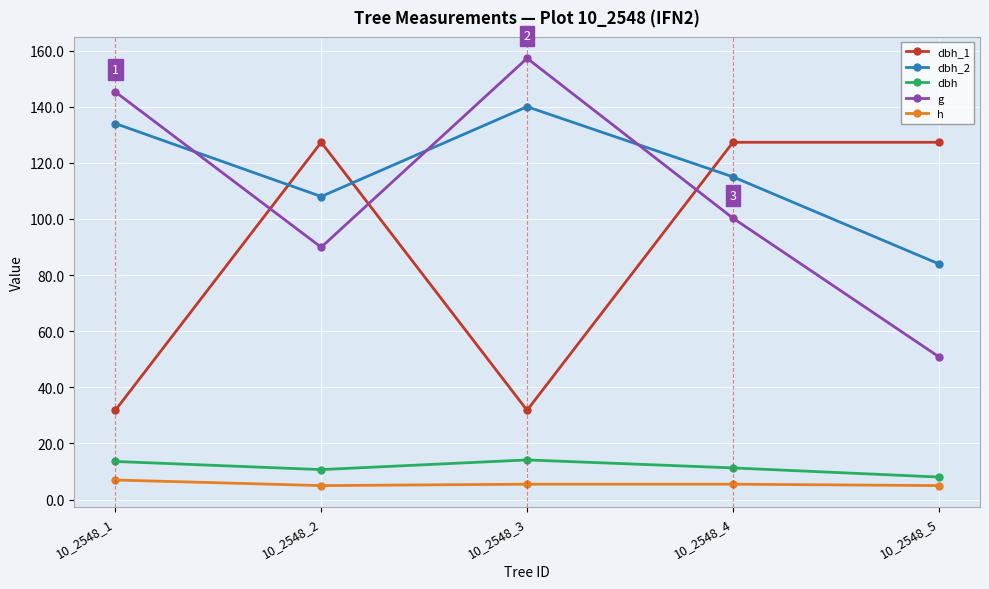

Where is the first local minimum for dbh?

10_2548_2